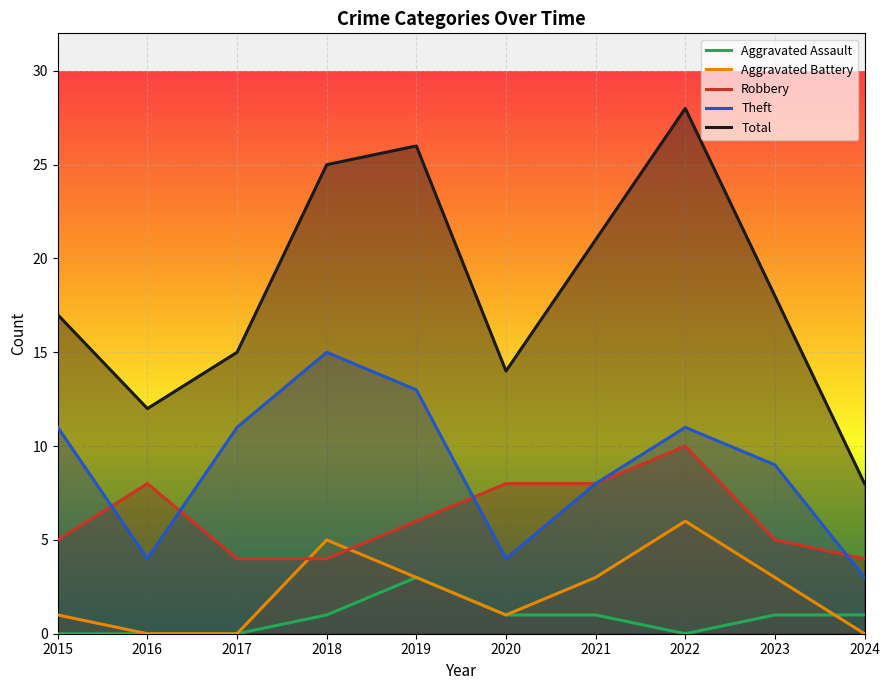

How many values in the Total series are below 18?

5